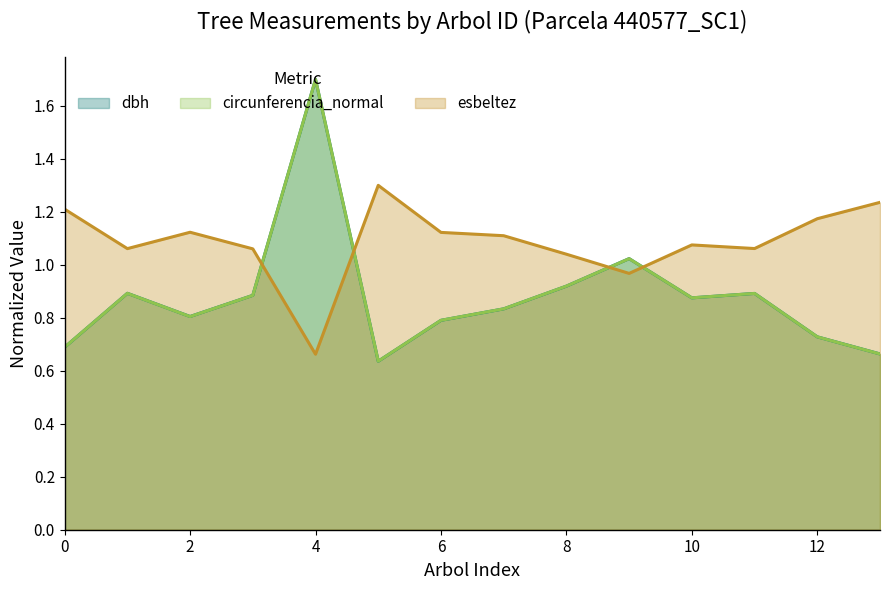

True or false: dbh has more than 2 interior local peaks.

True